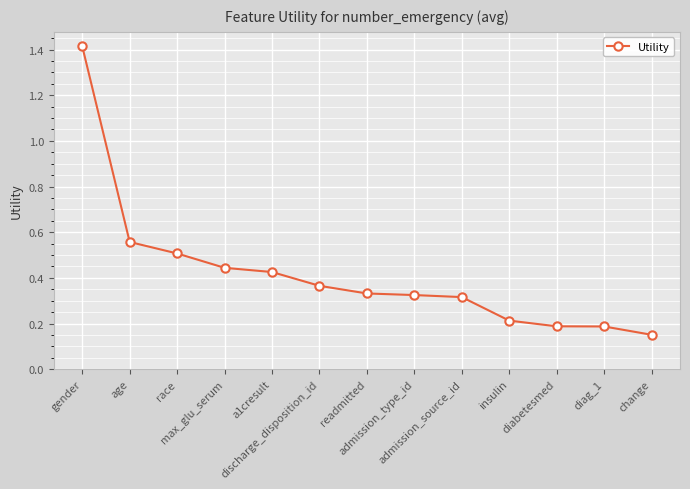

What position from the left is gender?

1